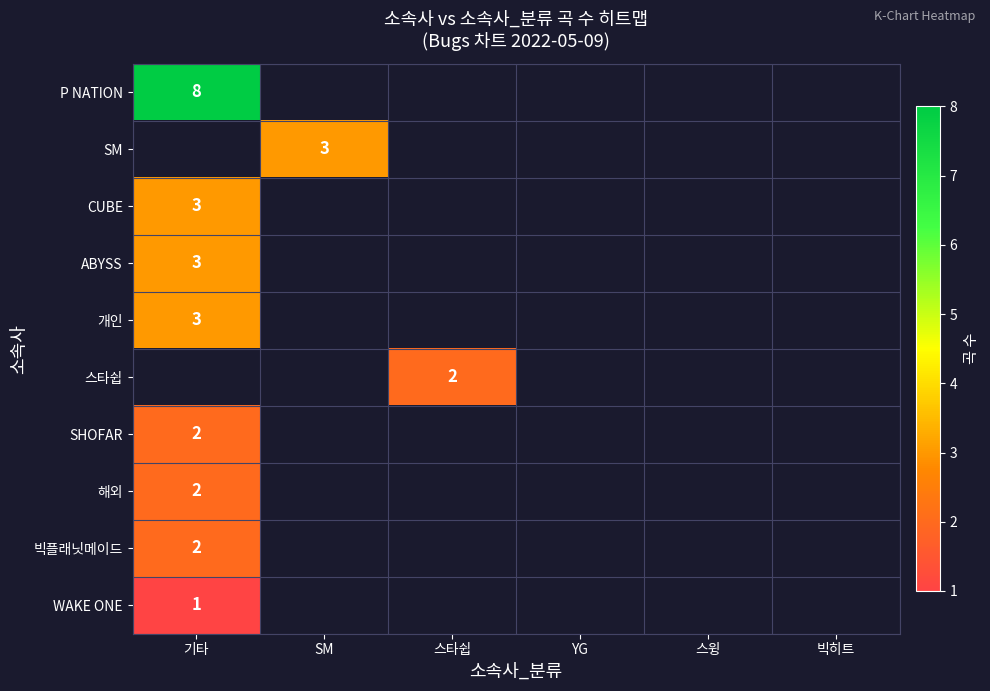

Which has a higher value, 빅히트 or 스윙?

스윙